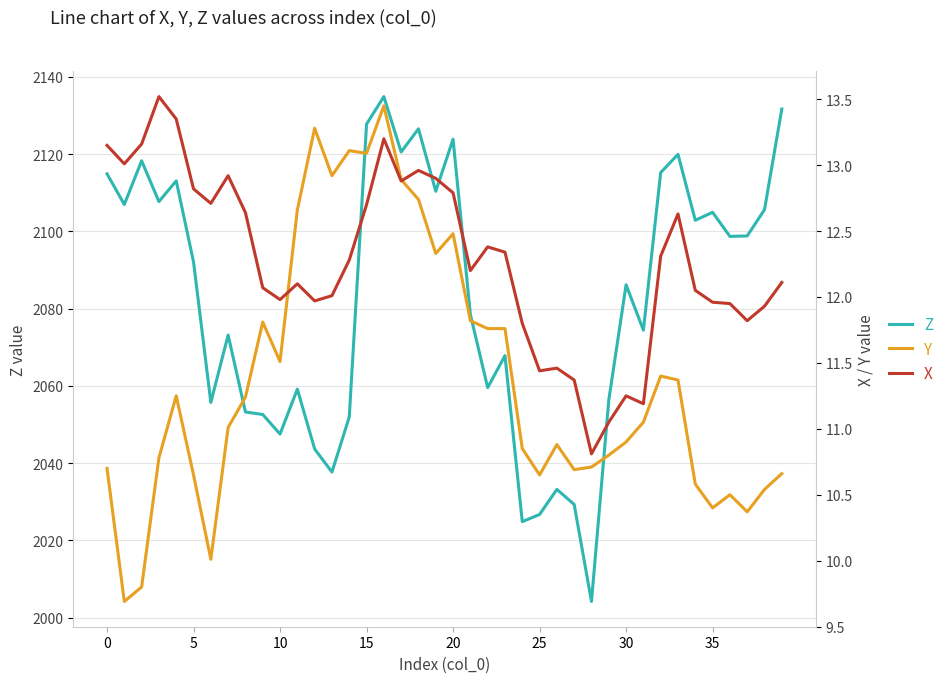

What is the difference between the X values at 19 and 10?

0.9